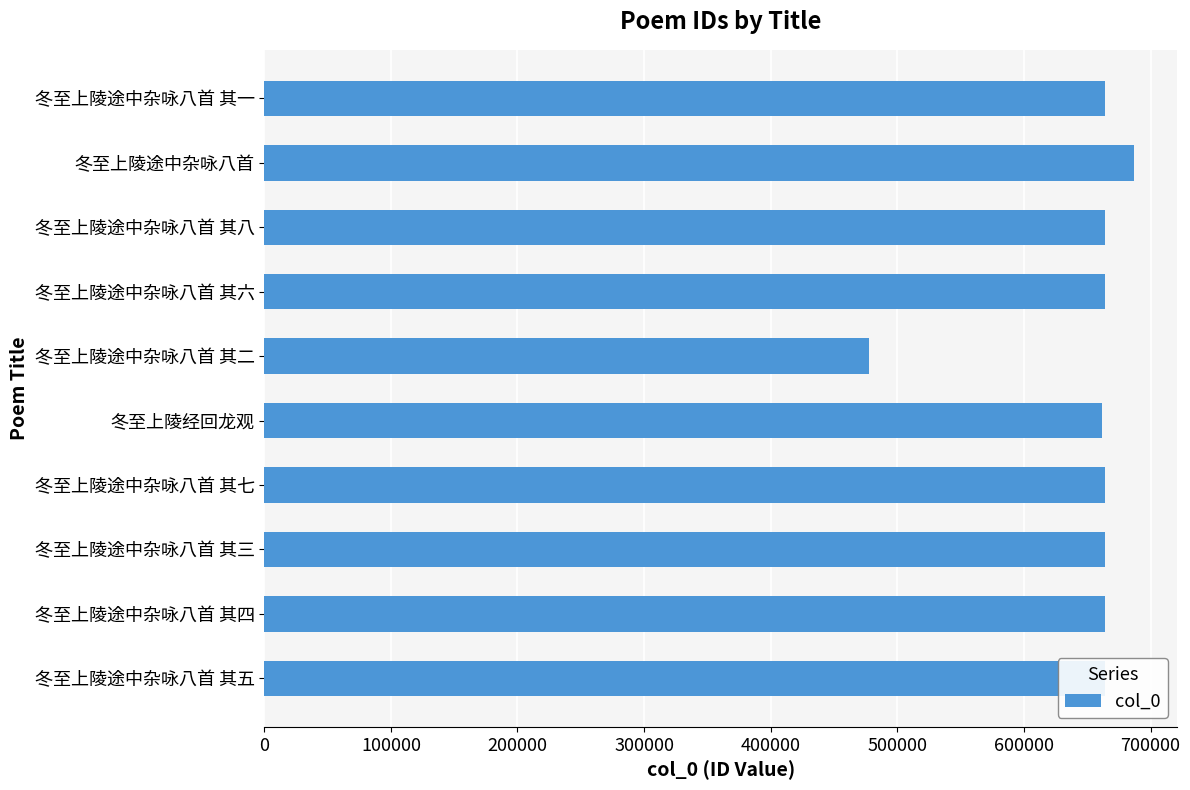

What is the change in value from 冬至上陵途中杂咏八首 to 冬至上陵途中杂咏八首 其八?

-22365